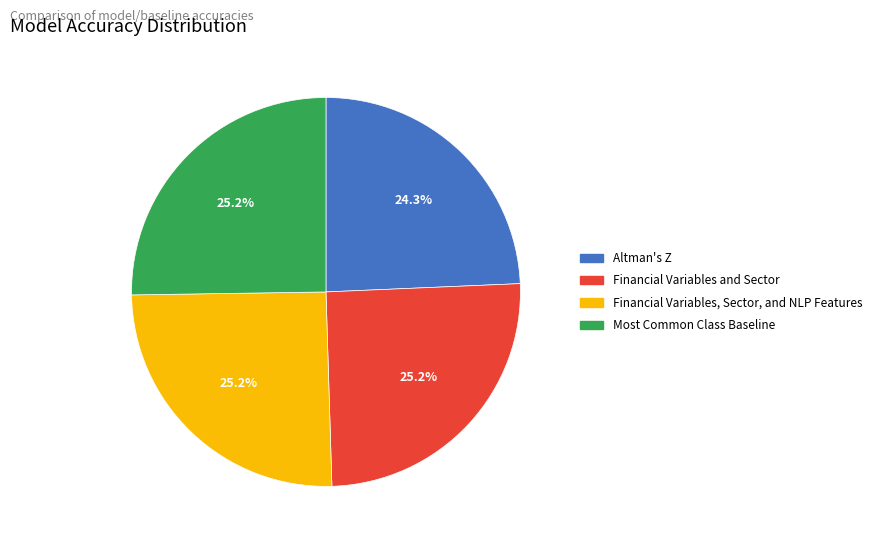

Does any single category account for the majority?

No